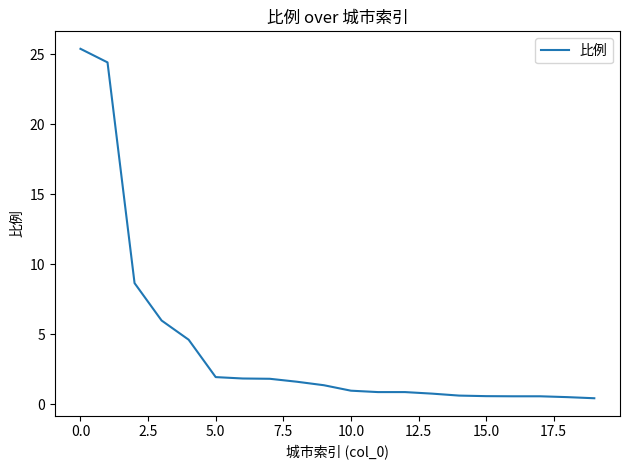

What is the greatest value displayed?

25.4